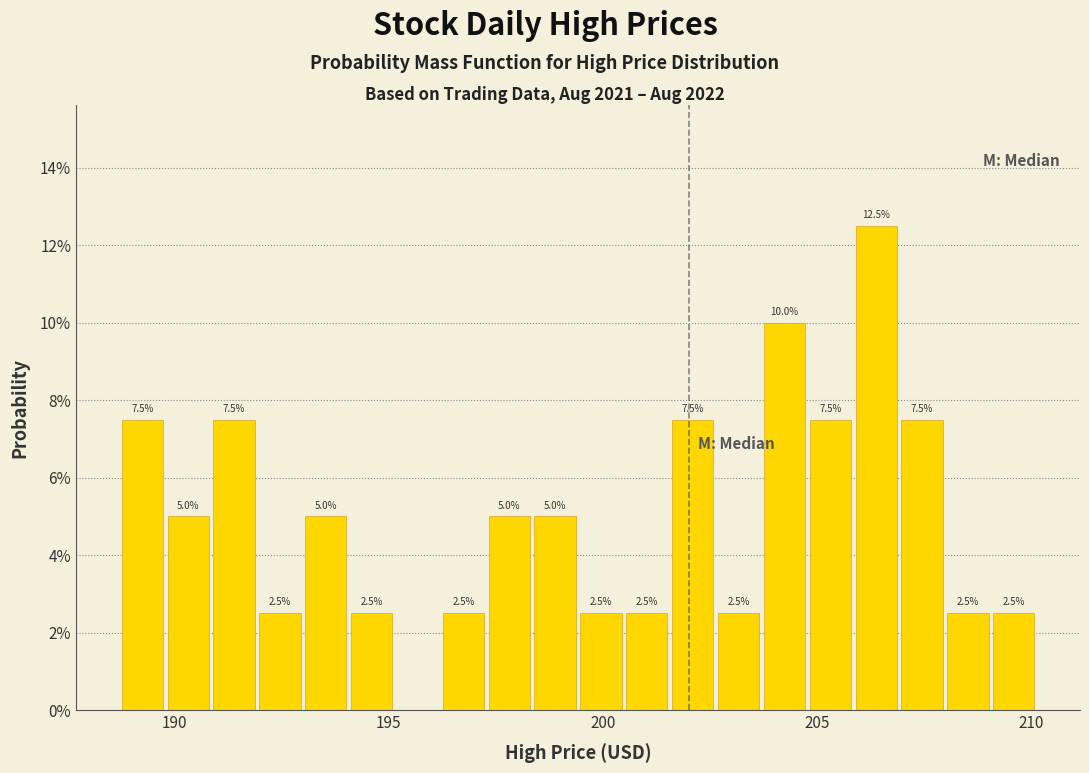

Around what value on the x-axis is the tallest bar? Give the approximate position of its centre, as read against the axis.

206.5